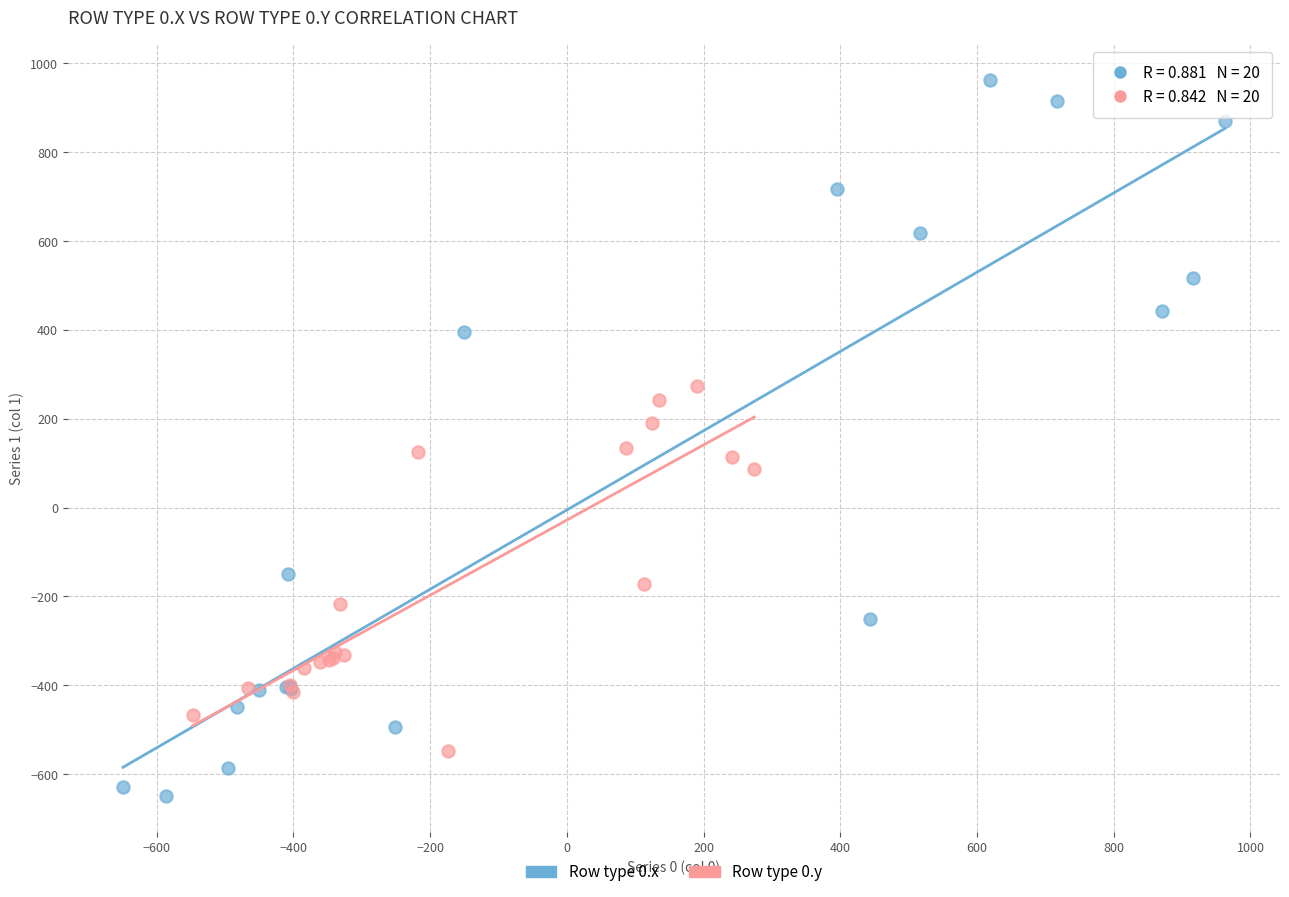

Which series reaches the minimum Y coordinate?

Row type 0.x